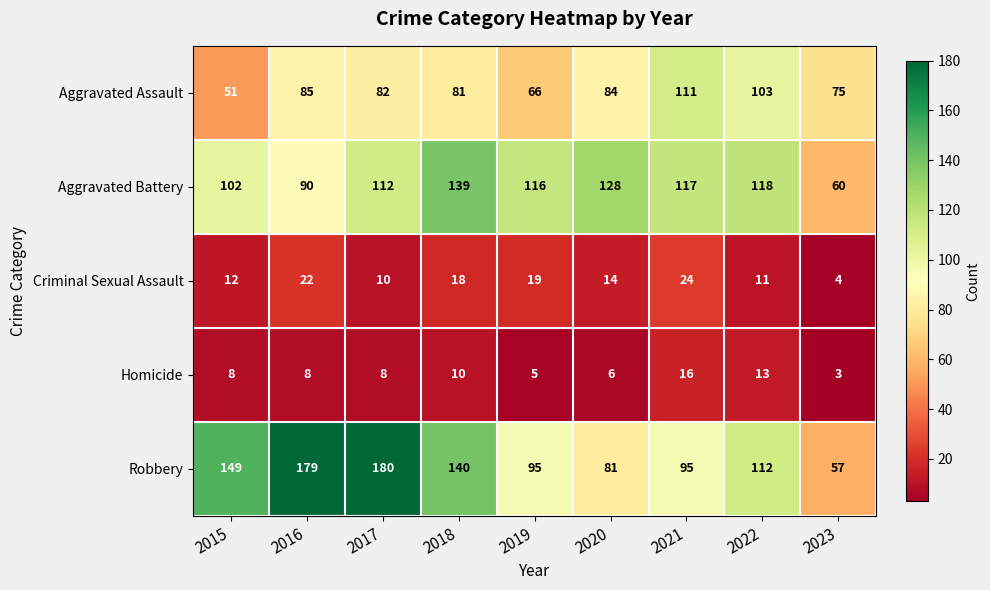

At which label does Criminal Sexual Assault first exceed 14?

2016